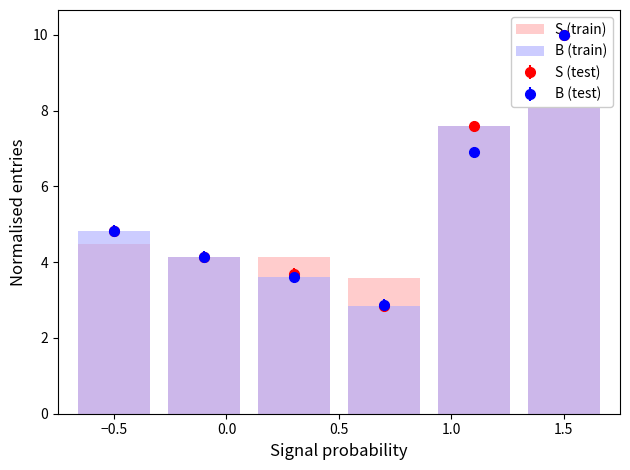

What is the label of the 2nd bar from the right?

1.0